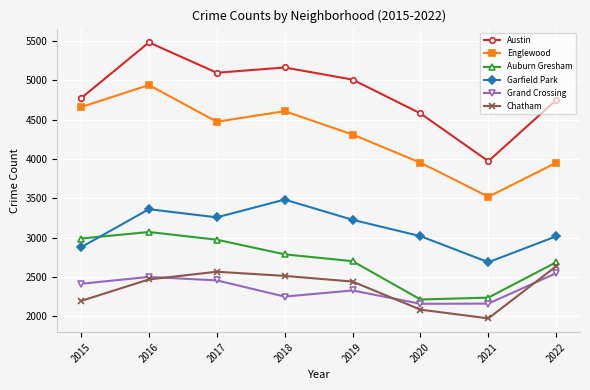

True or false: Auburn Gresham and Grand Crossing intersect in this chart.

False